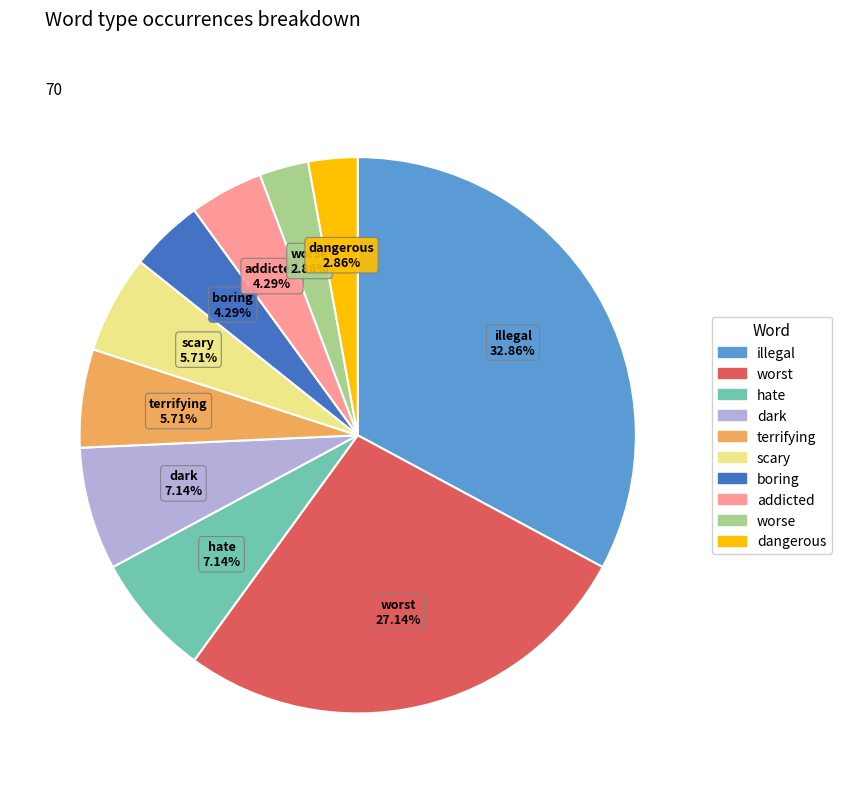

Approximately how many times larger is the value at boring compared to scary?

0.8